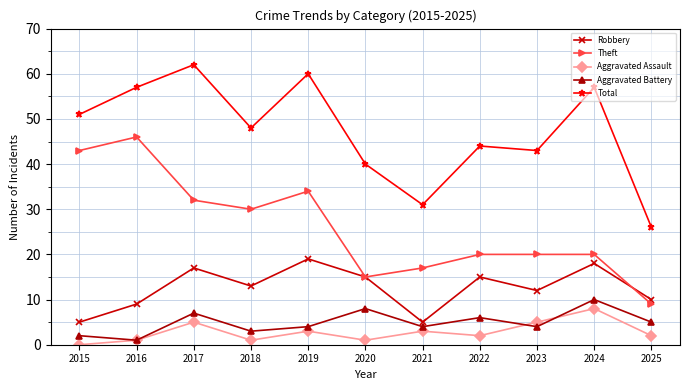

What is the maximum value for Aggravated Battery?

10